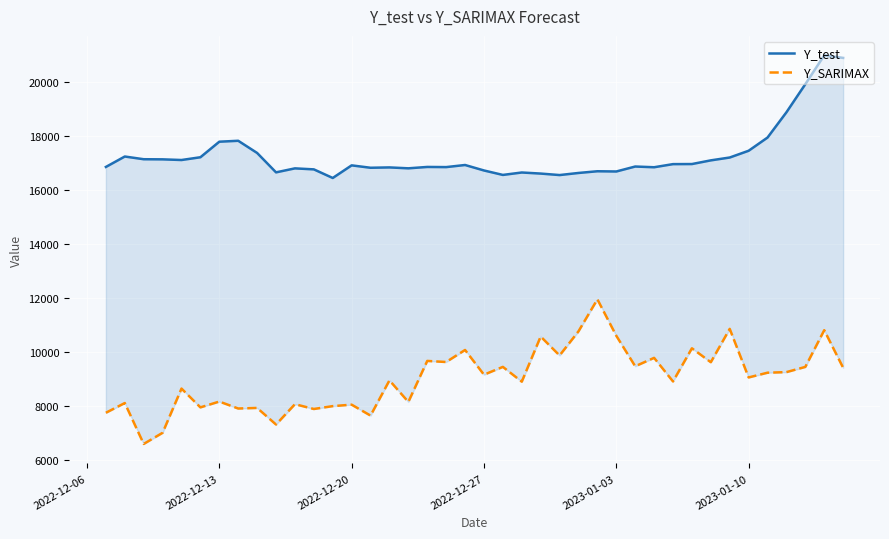

What is the lowest value of the Y_SARIMAX series?

6602.4